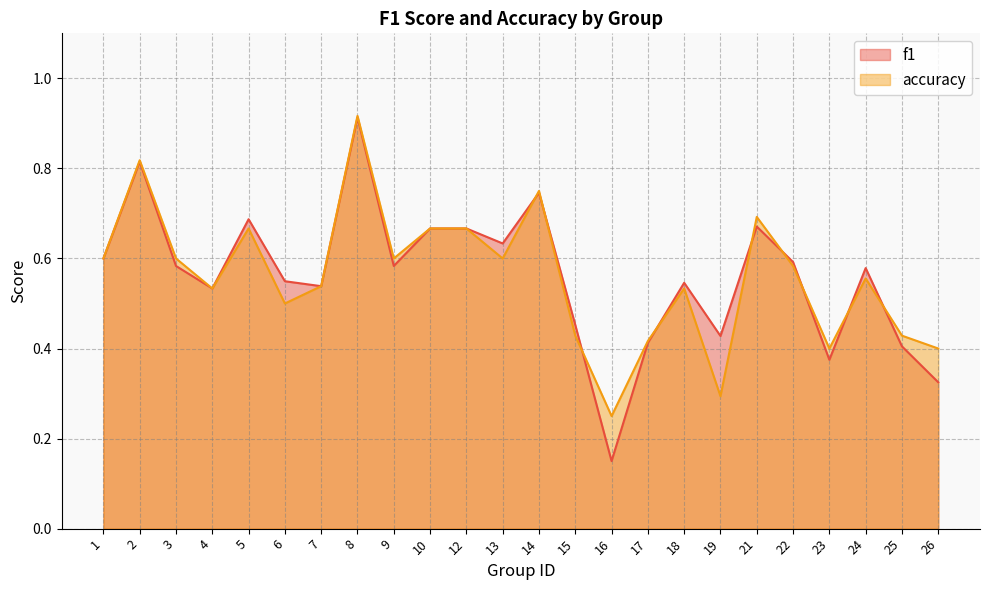

The value of accuracy at 22 is 0.4. True or false?

False